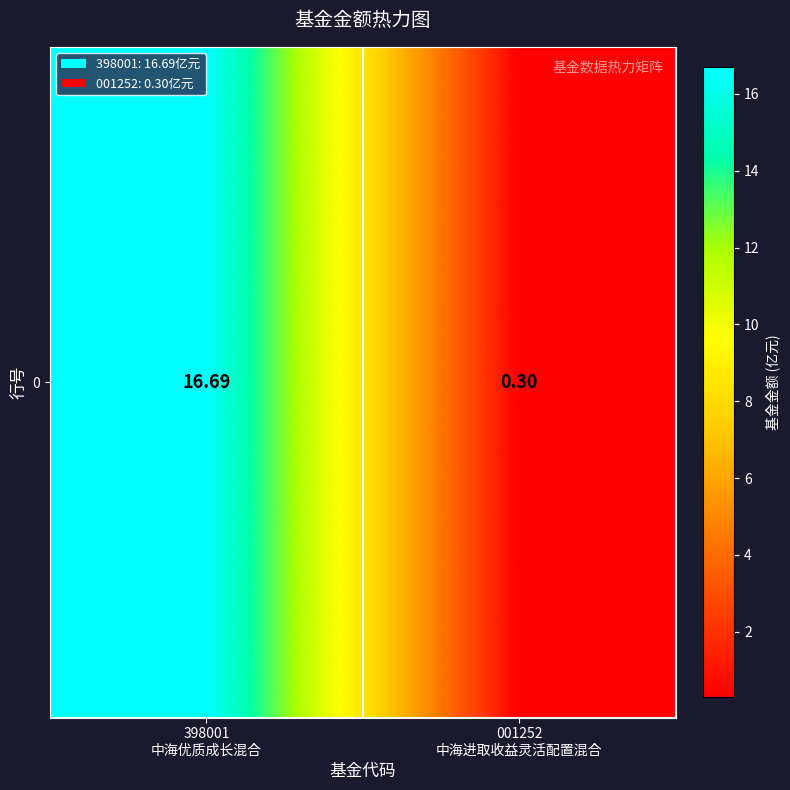

The chart shows a value of 0.3 at 001252
中海进取收益灵活配置混合. True or false?

True